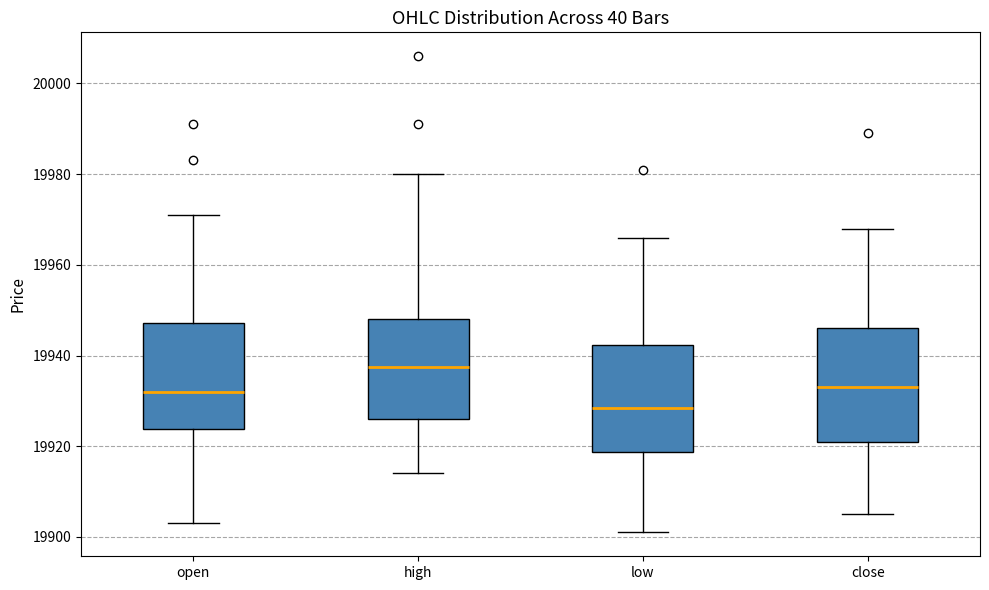

Which box has the highest median line?

high